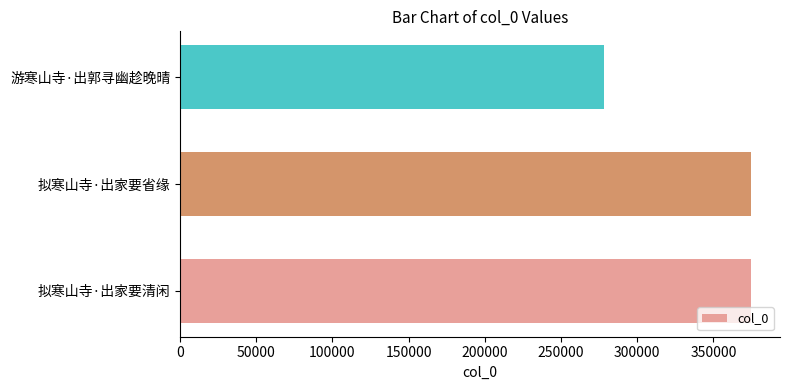

At which label is the value closest to 326484?

拟寒山寺·出家要清闲